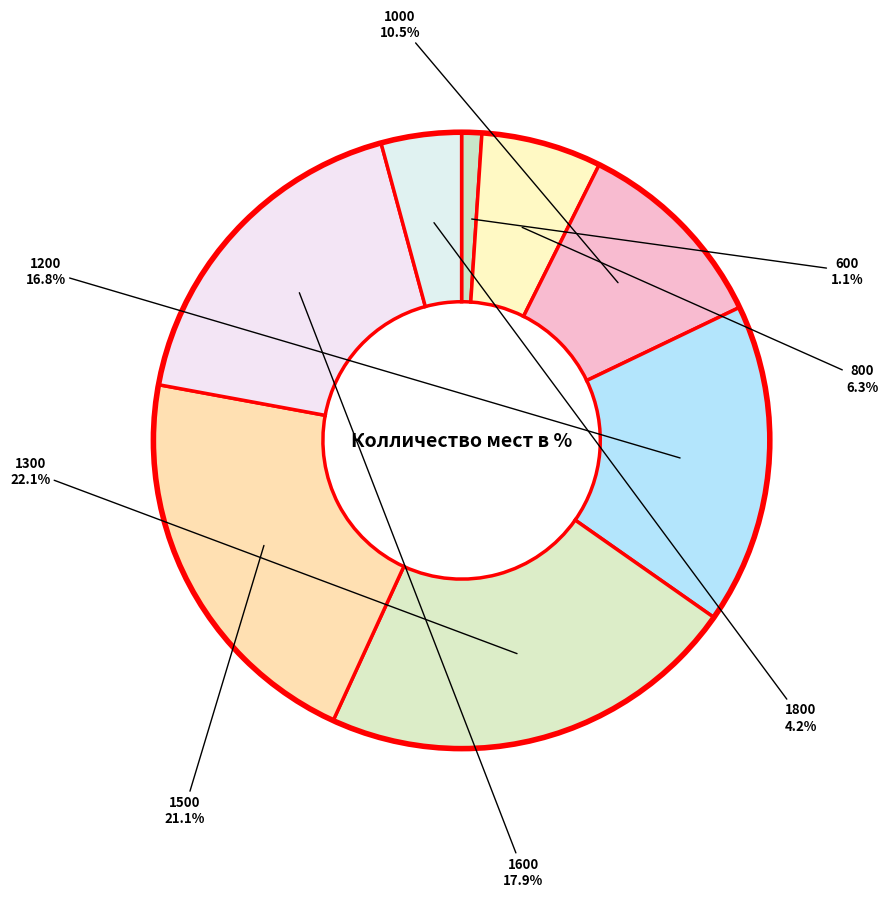

How many segments does this pie chart have?

8